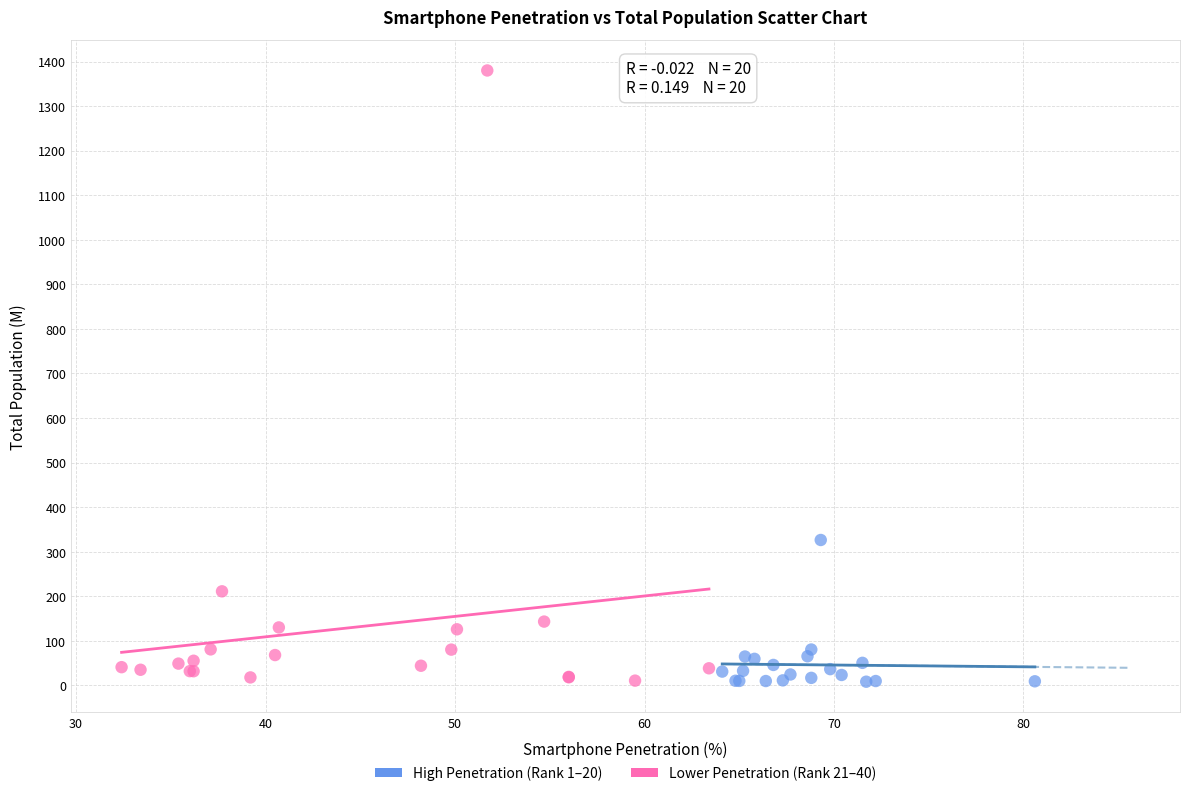

Which series has the largest Y range (max minus min)?

Lower Penetration (Rank 21–40)